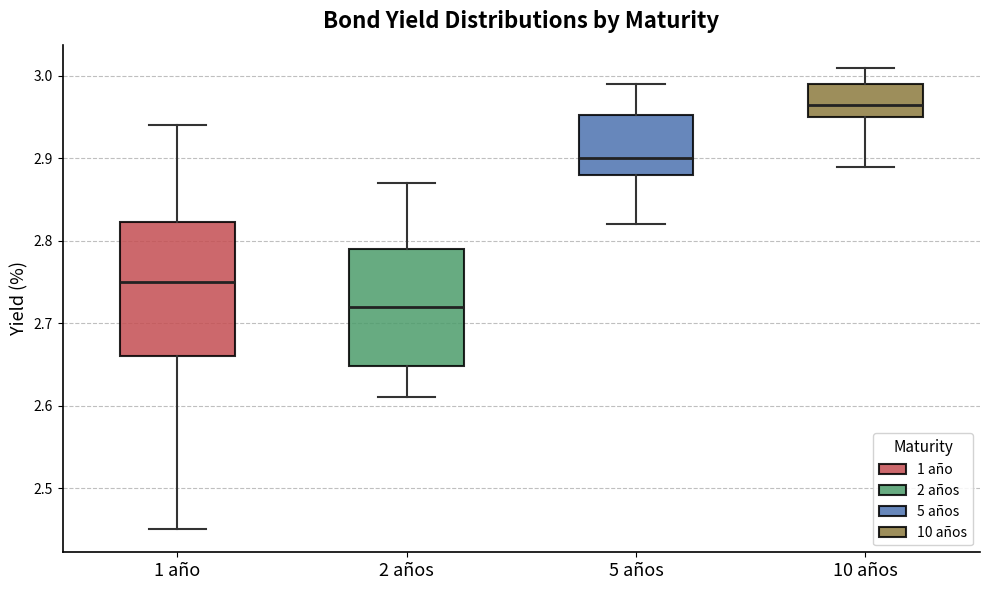

Which box is the tallest, from its lower edge to its upper edge?

1 año